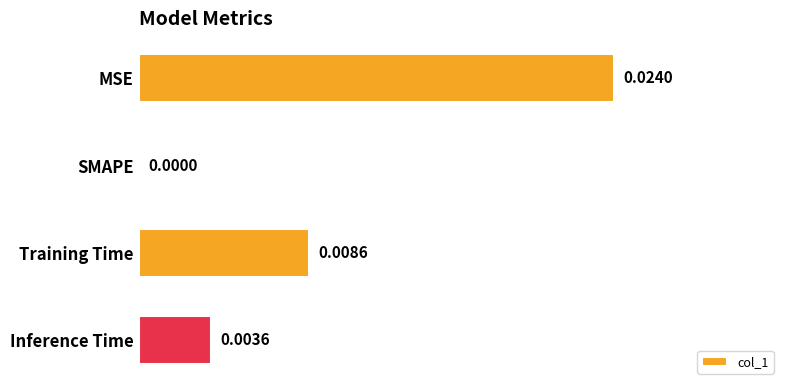

Count the values in the range 0 to 1.

4